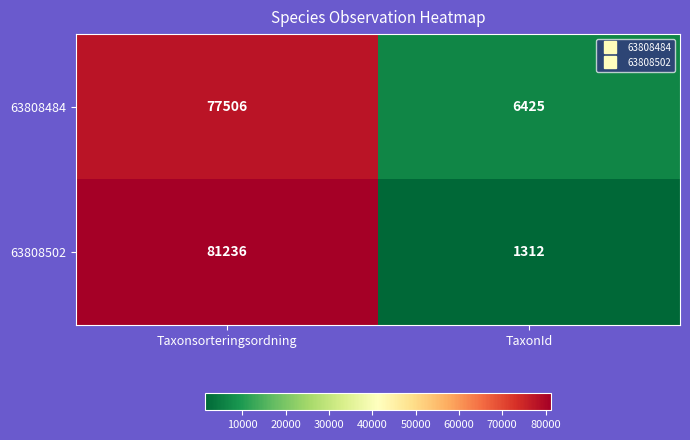

List the series in order of their peak value, highest first.

63808502, 63808484